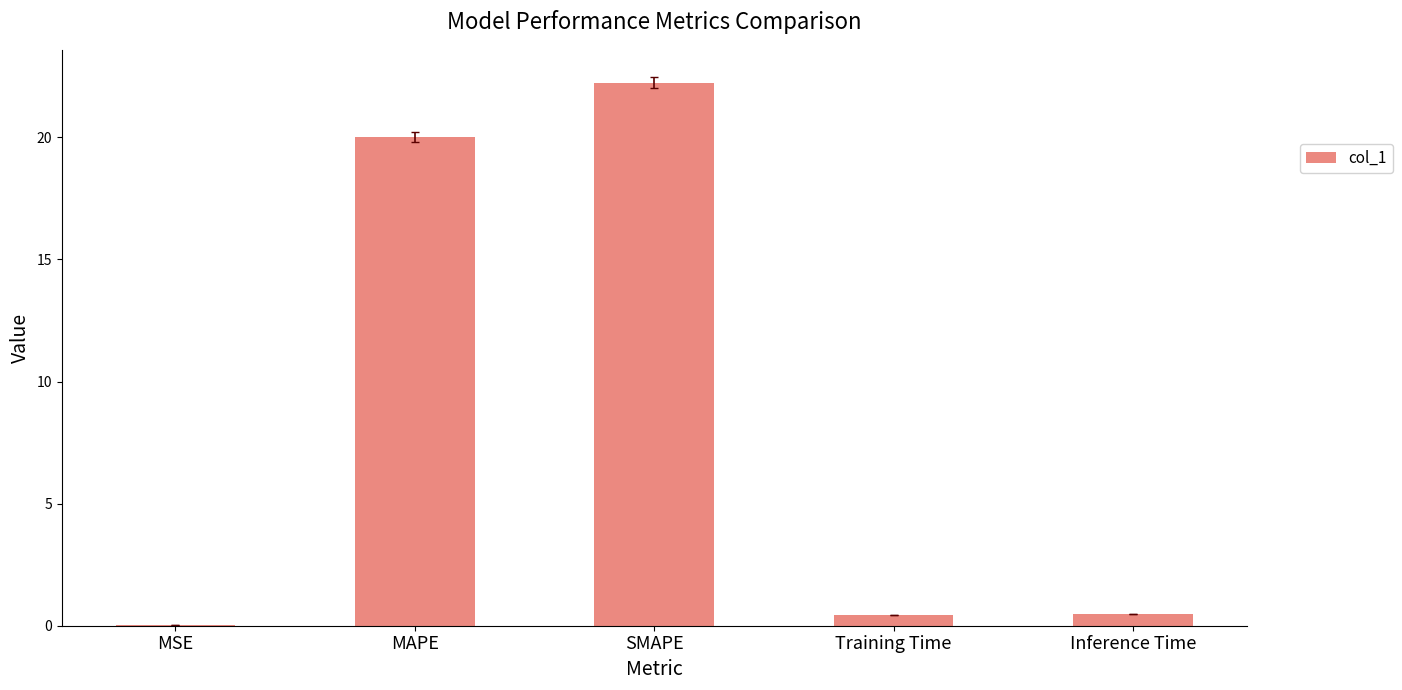

Between Training Time and SMAPE, which is larger?

SMAPE